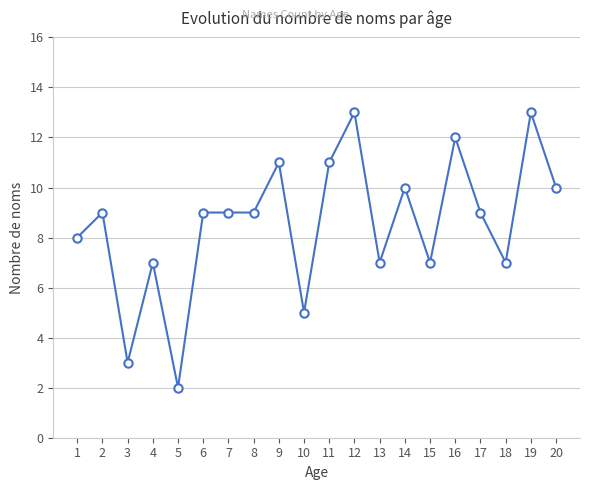

Where is the first local minimum?

3